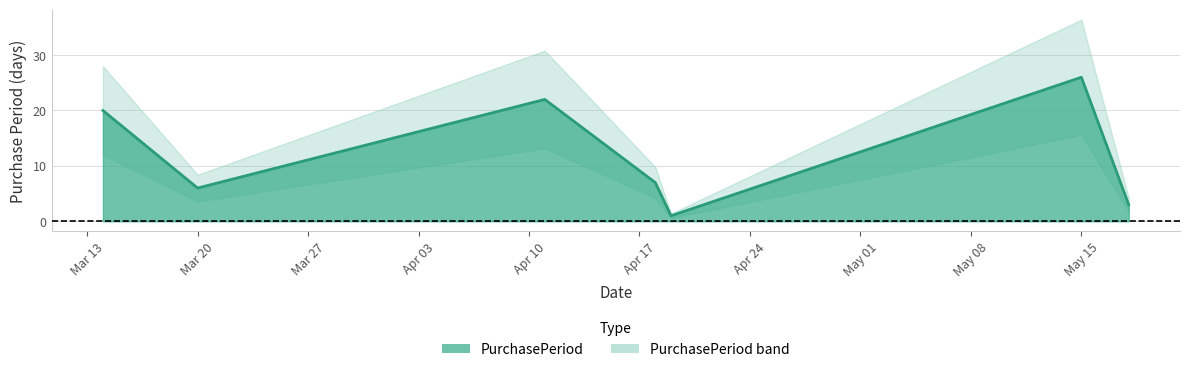

Rank the categories by value from lowest to highest.

2017-04-19, 2017-05-18, 2017-03-20, 2017-04-18, 2017-03-14, 2017-04-11, 2017-05-15